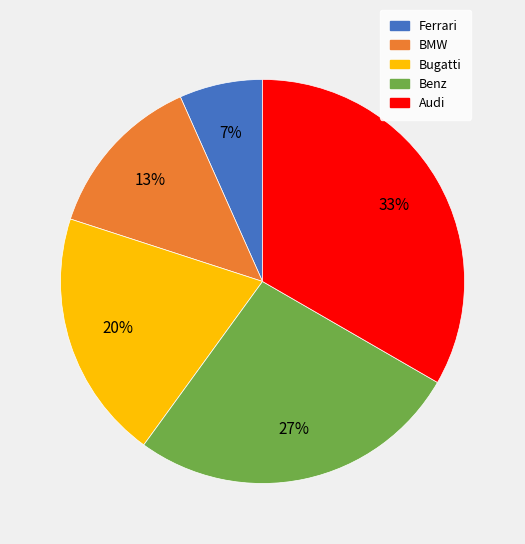

The Ferrari slice represents 7% of the pie. True or false?

True